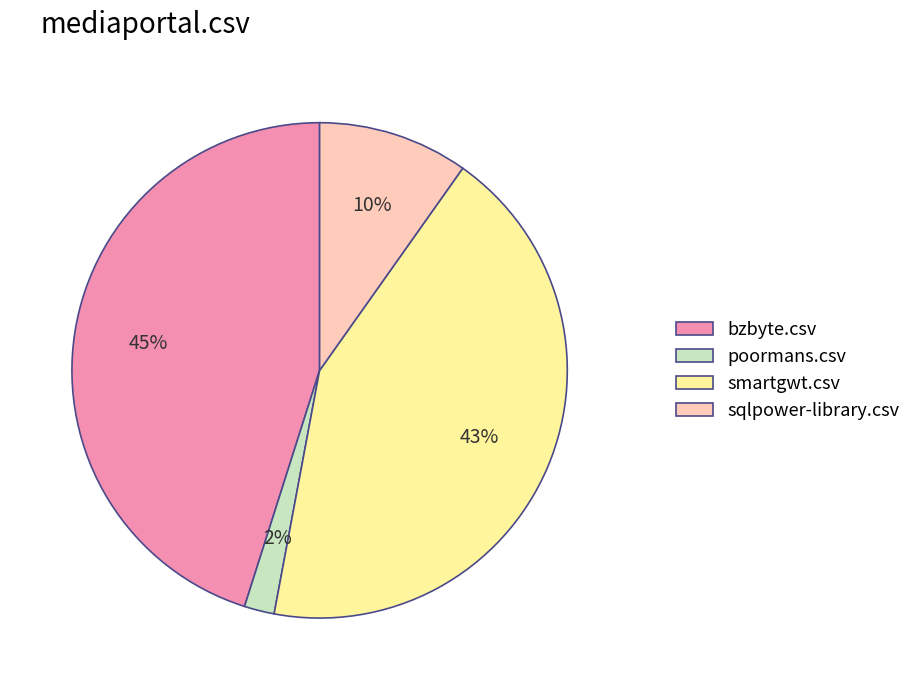

What percentage is the sqlpower-library.csv slice, to the nearest percent?

10%